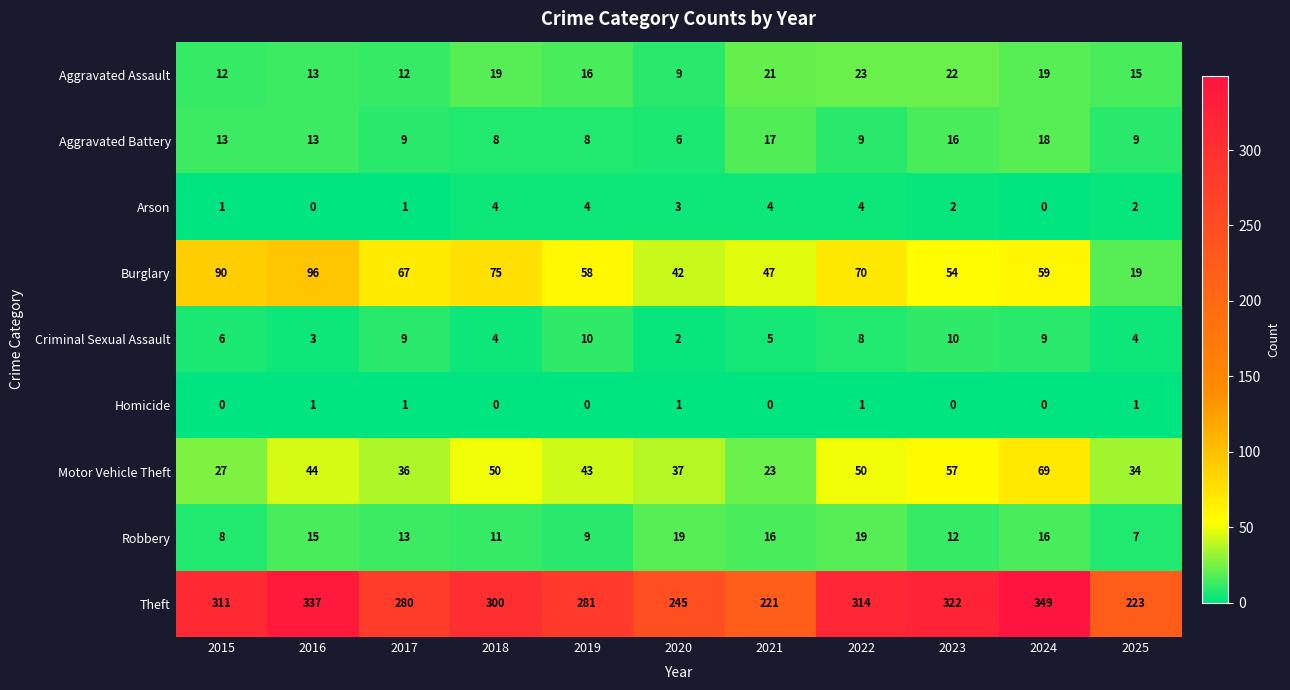

Which series has the largest range (max minus min)?

Theft